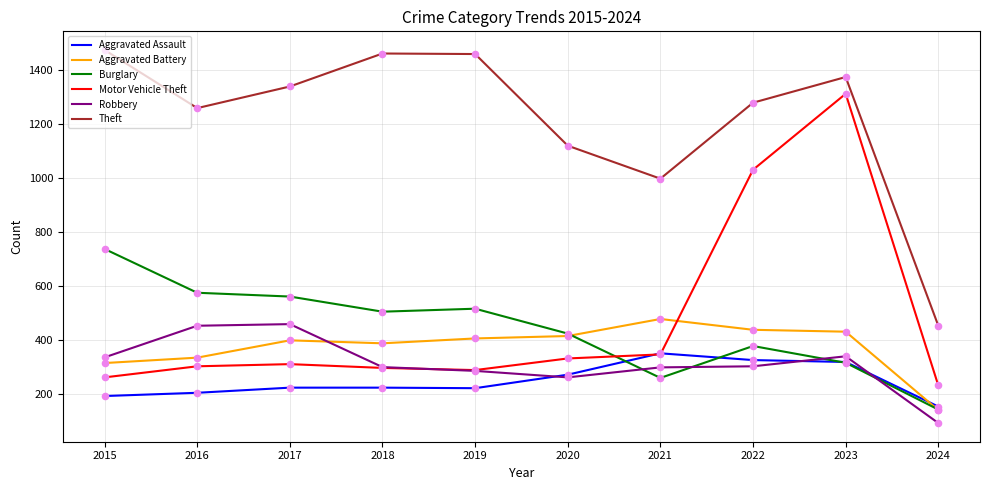

Which series changed the most between 2015 and 2021?

Burglary